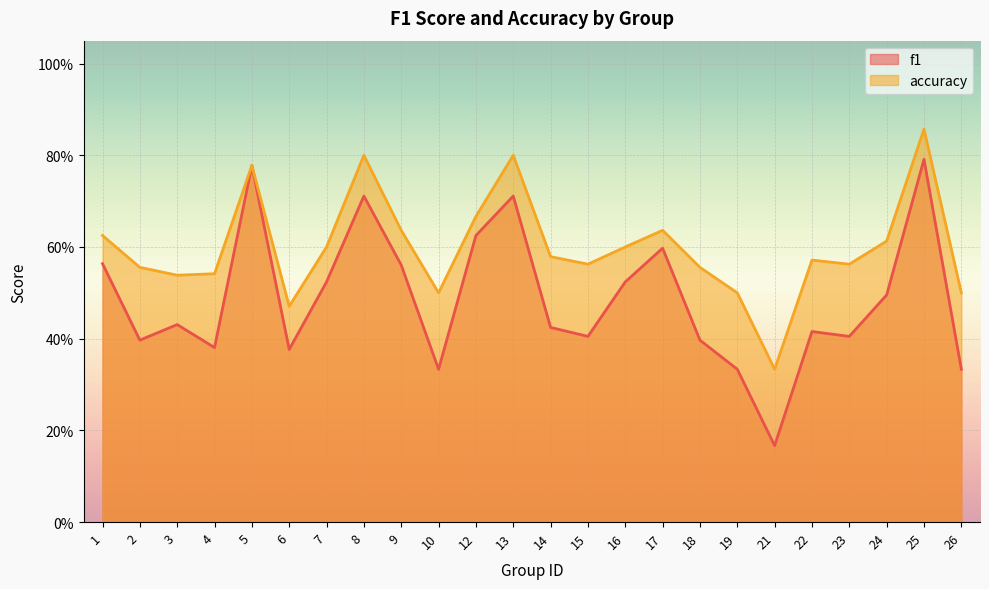

Is it true that accuracy equals 0.3 at 21?

True